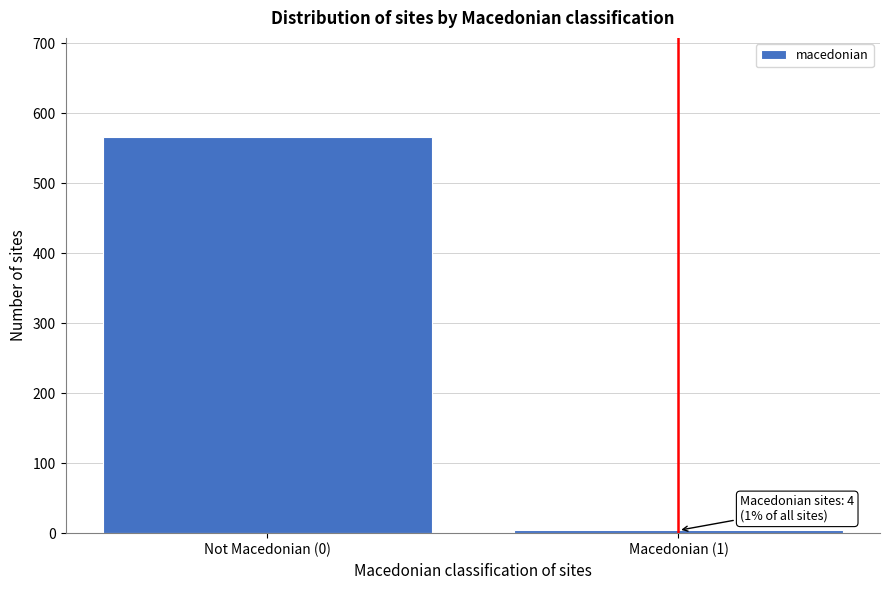

Reading left to right, list all the values displayed in this chart.

566	4